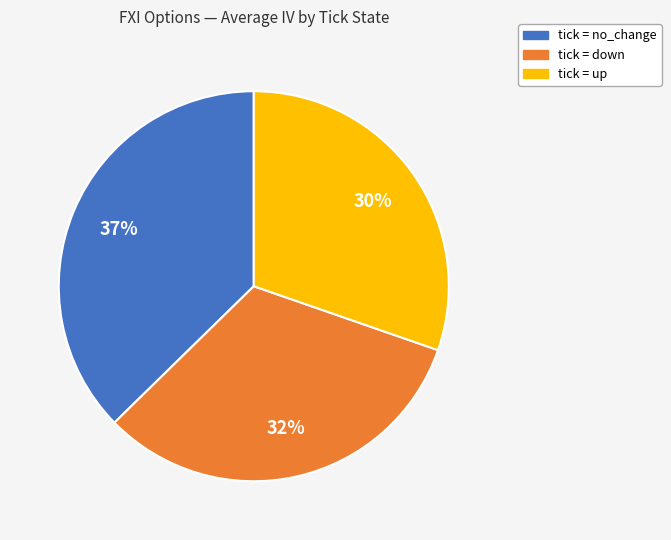

Is there a majority slice in this chart?

No